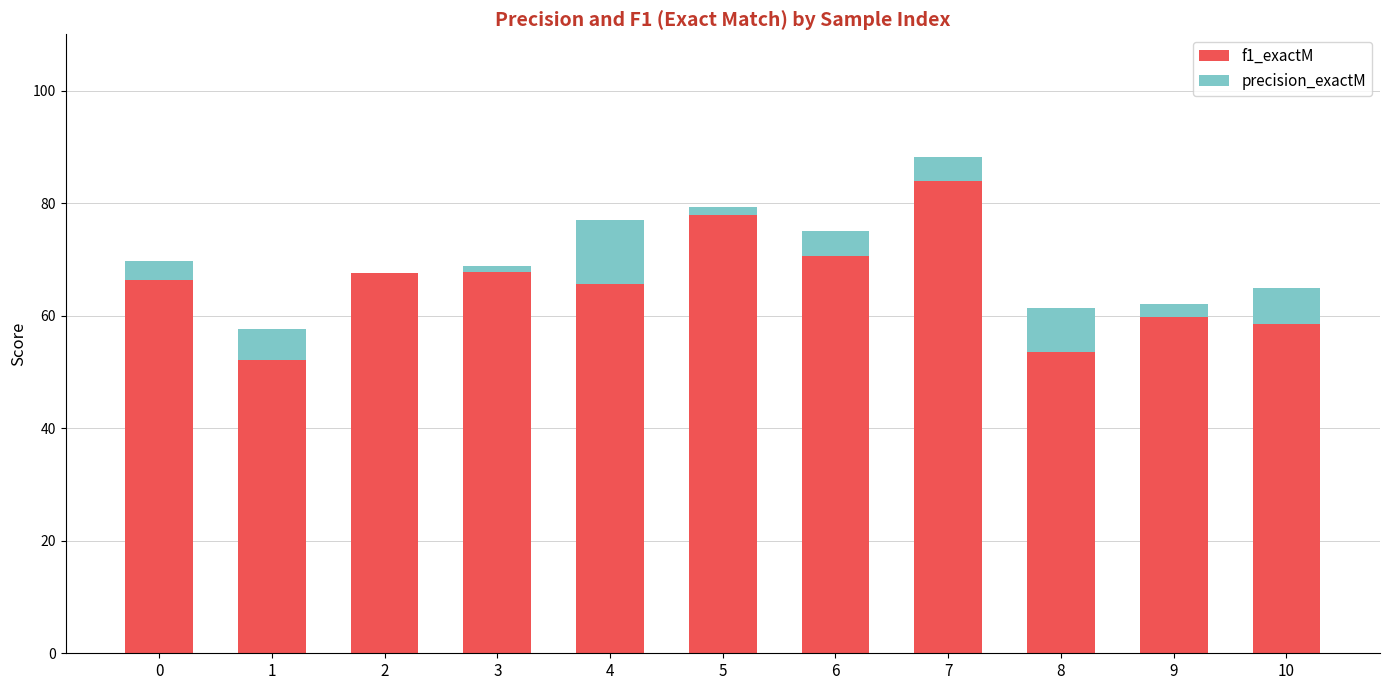

What is the spread (max minus min) of values at 1?

46.5